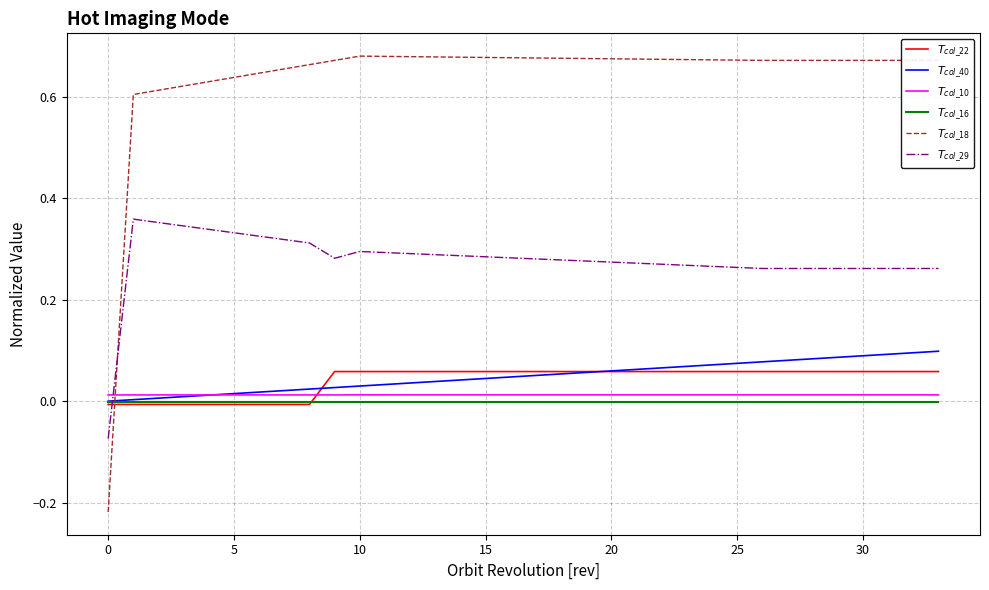

Is this an area chart (filled region under the line)?

No